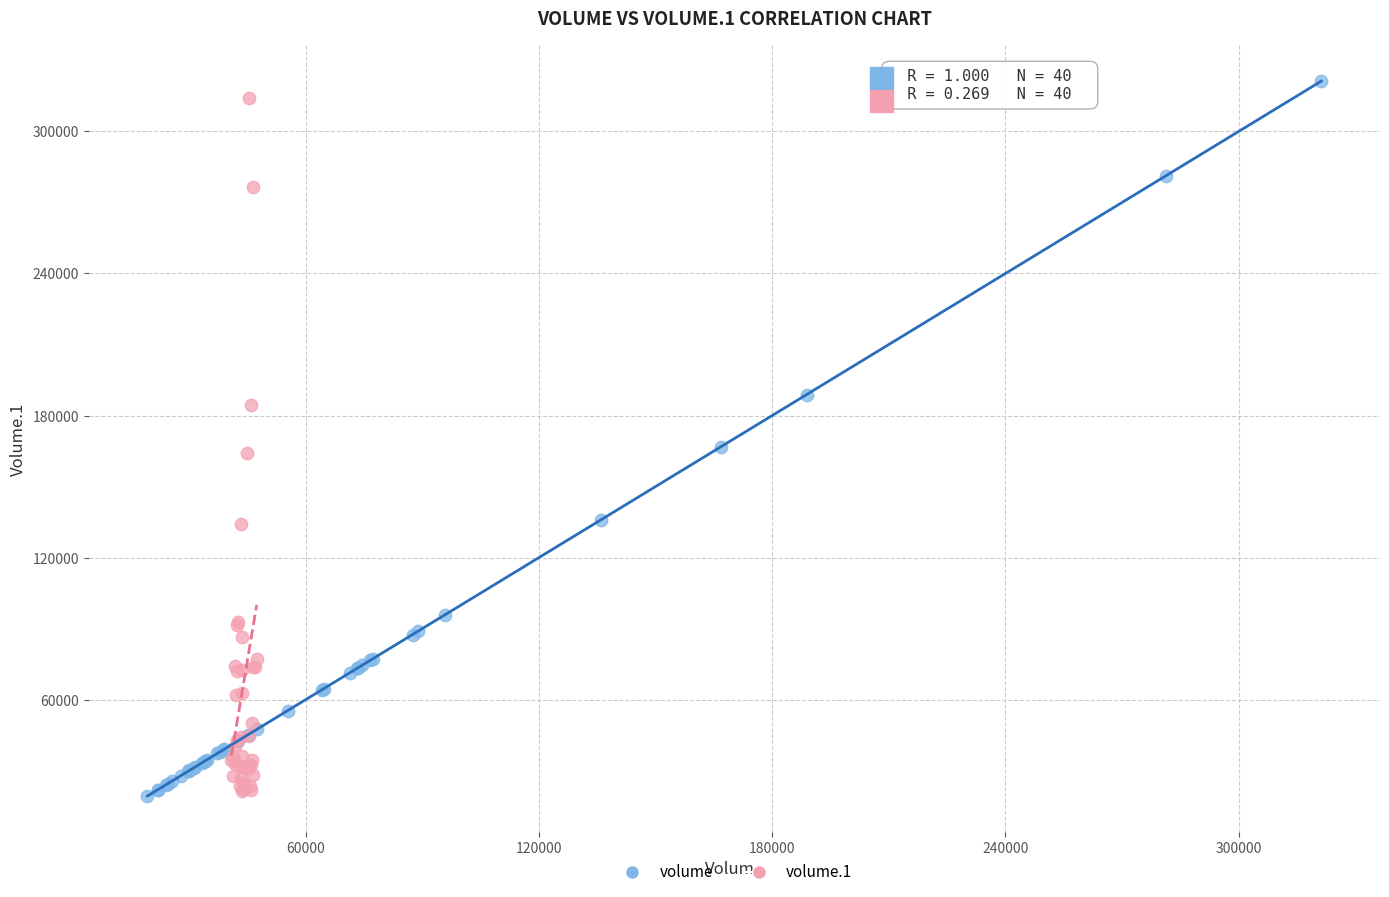

What are all the series names shown in the legend?

volume, volume.1